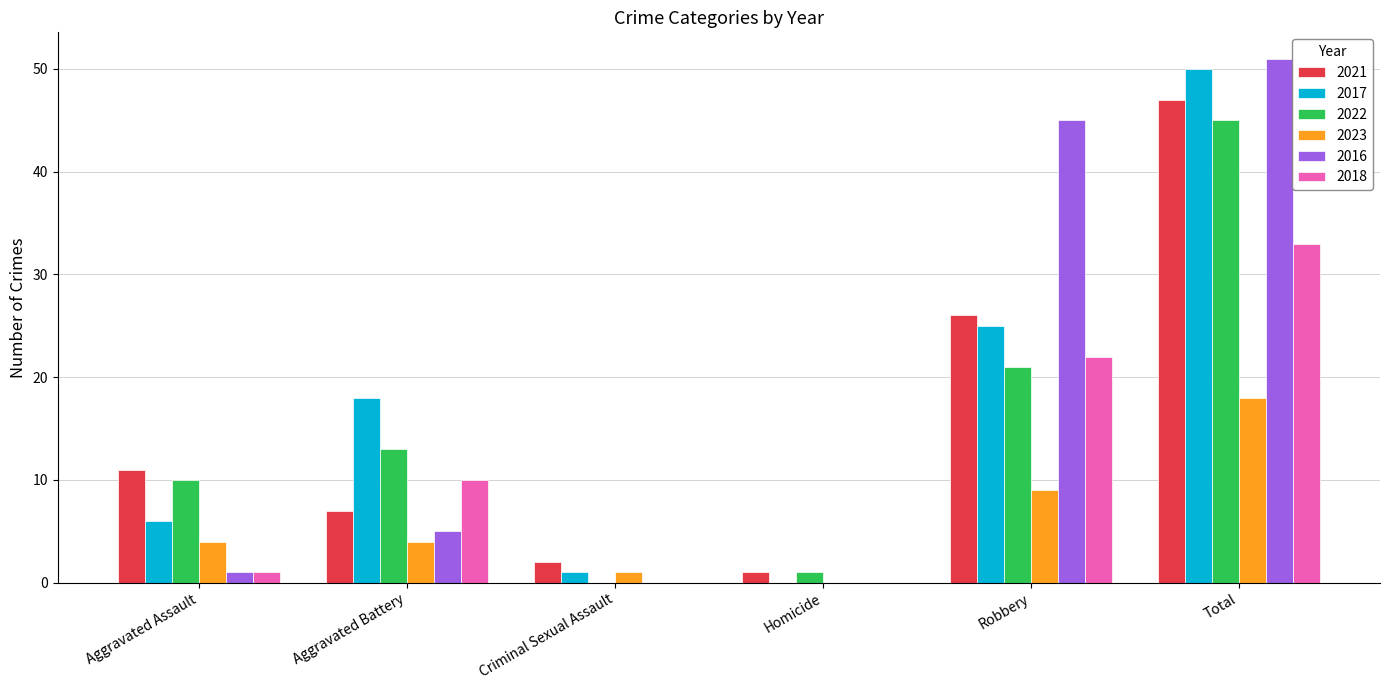

The value of 2018 at Aggravated Assault is 1. True or false?

True